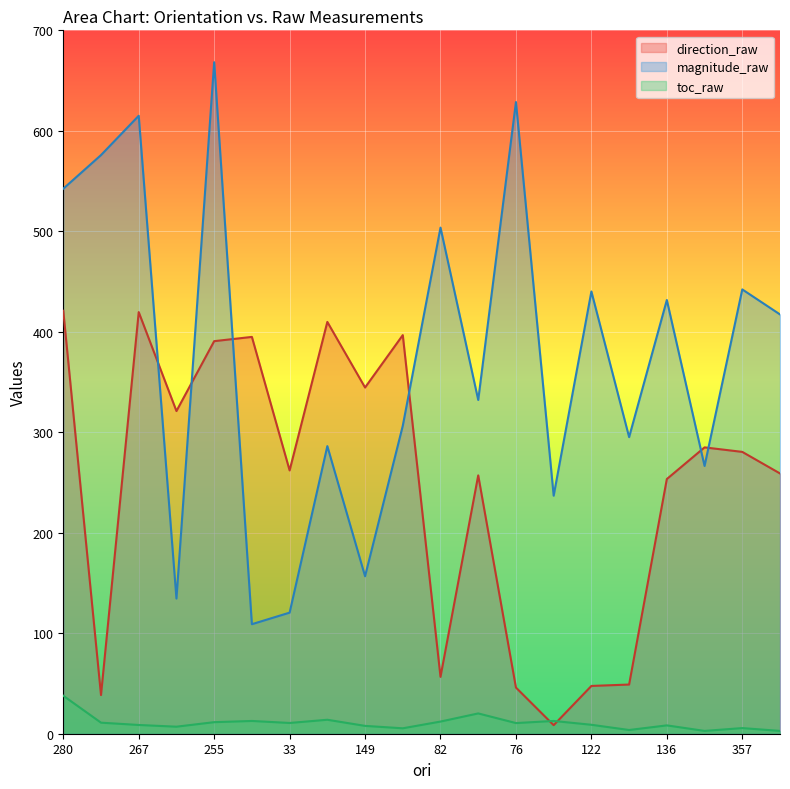

What is the sum of the direction_raw values at 327 and 143?

403.4